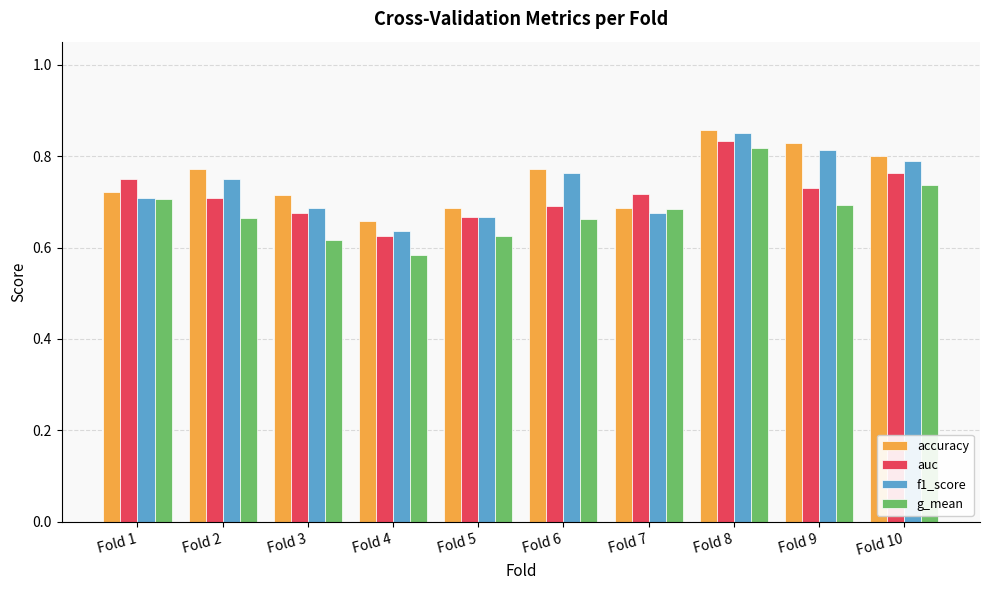

How many groups of bars are there?

10